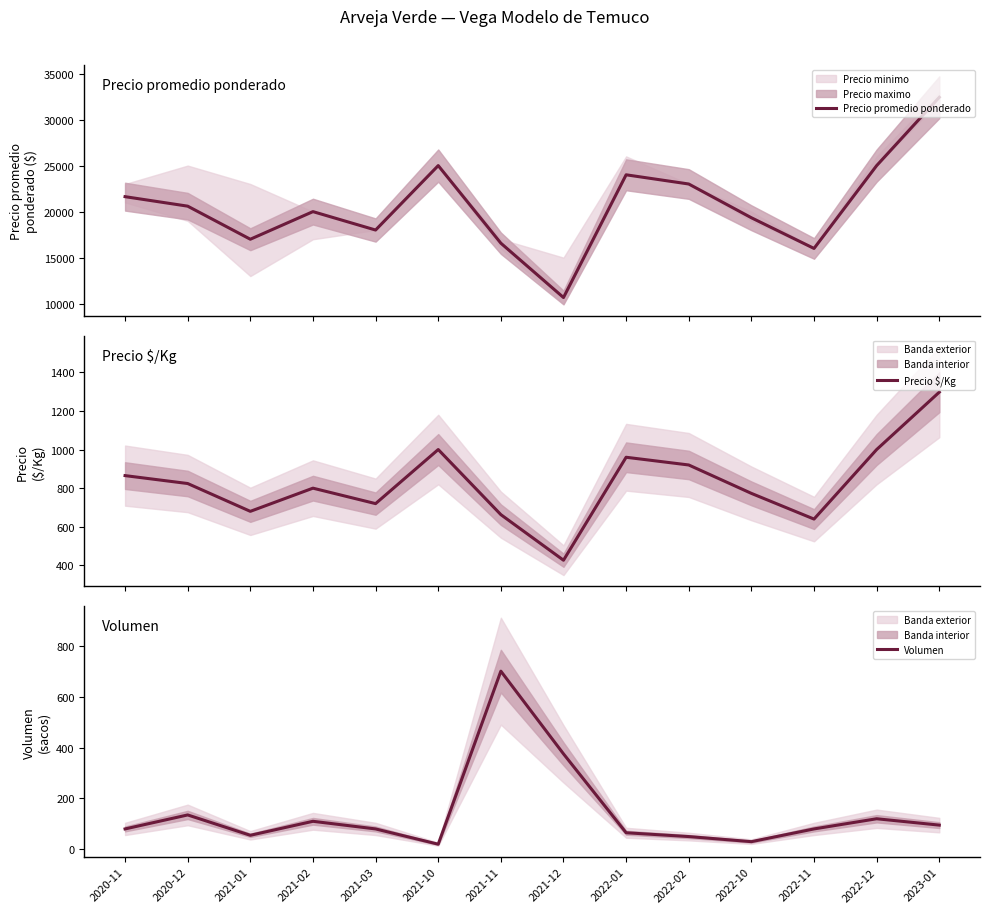

True or false: Precio $/Kg and Volumen intersect in this chart.

True